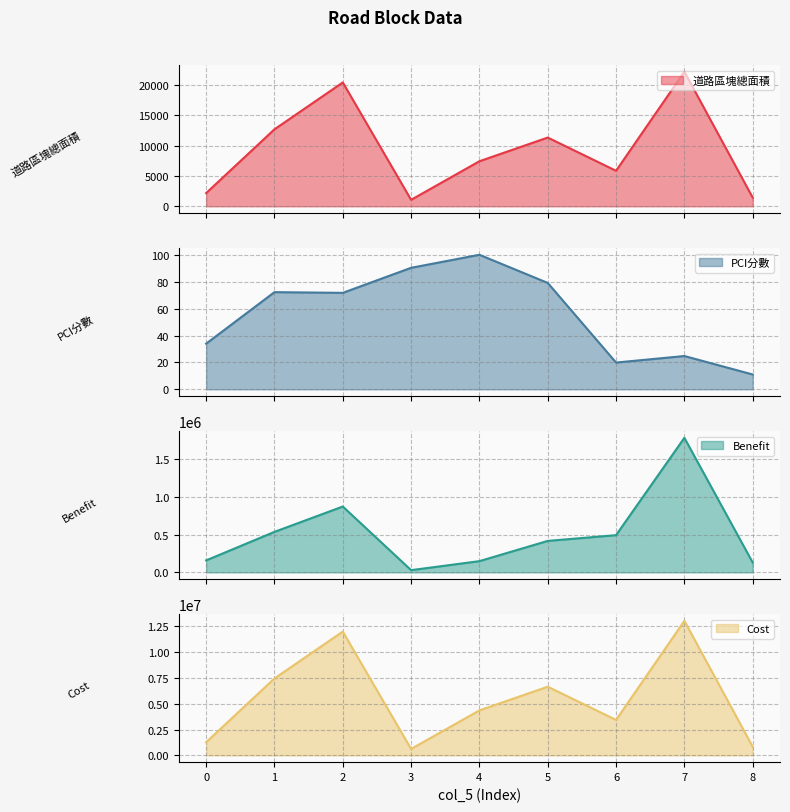

What is the difference between the maximum and minimum values in the Benefit series?

1750548.4